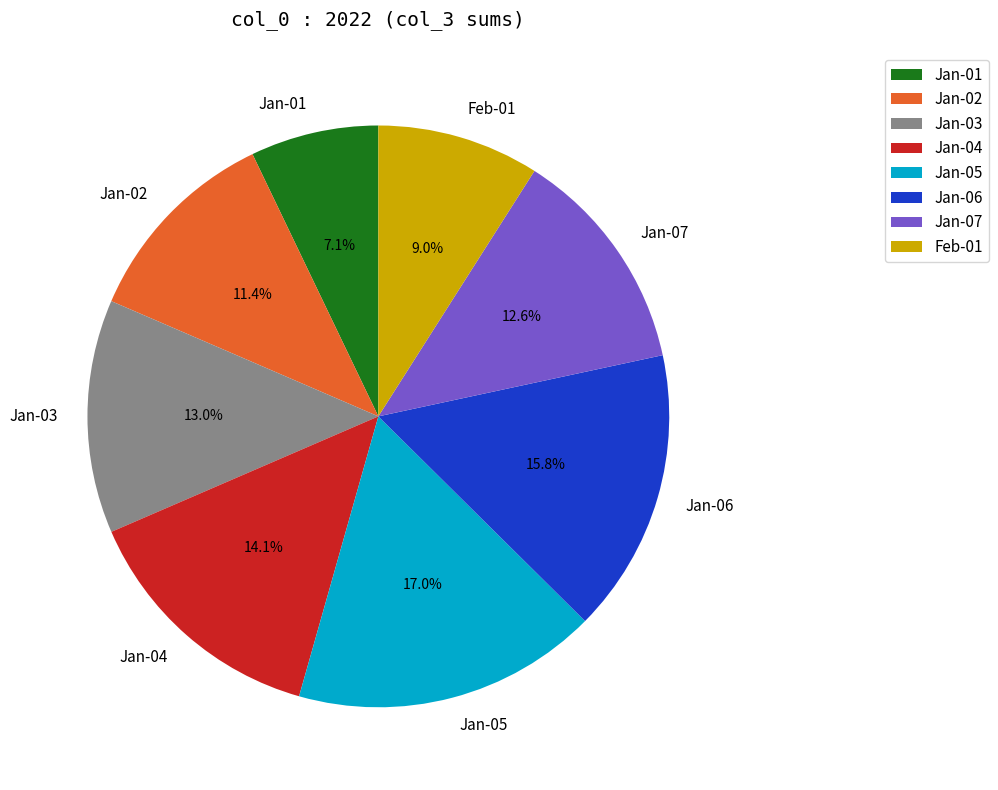

Which slice is the smallest?

Jan-01